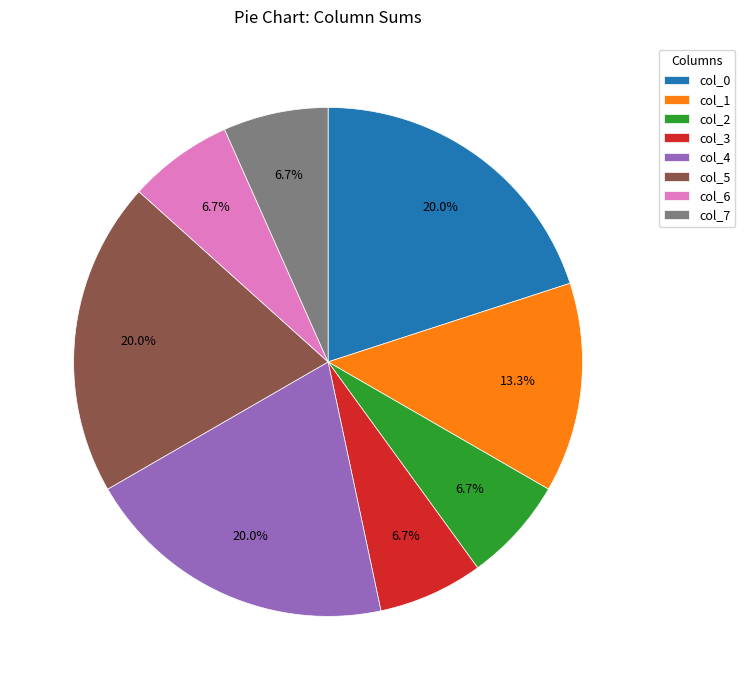

Is col_7 the majority of the pie?

No